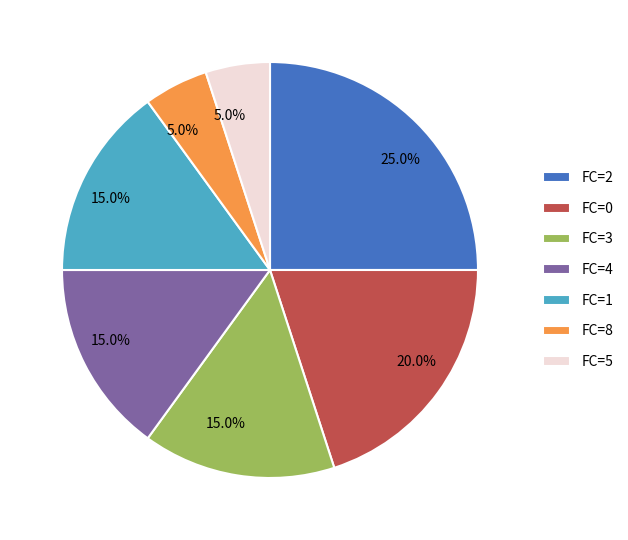

Which slice is the largest?

FC=2